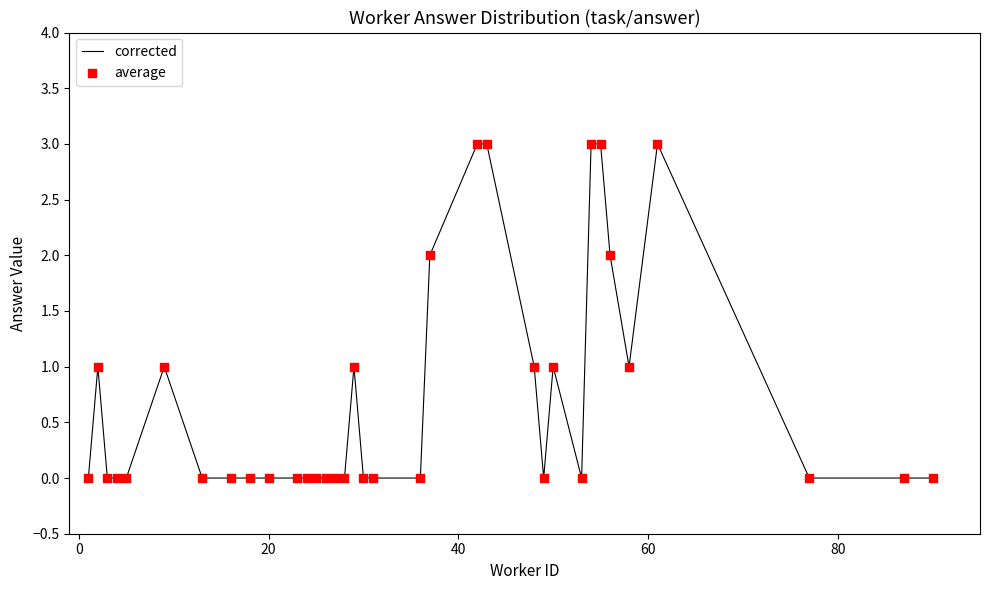

What is the maximum value shown in the chart?

3